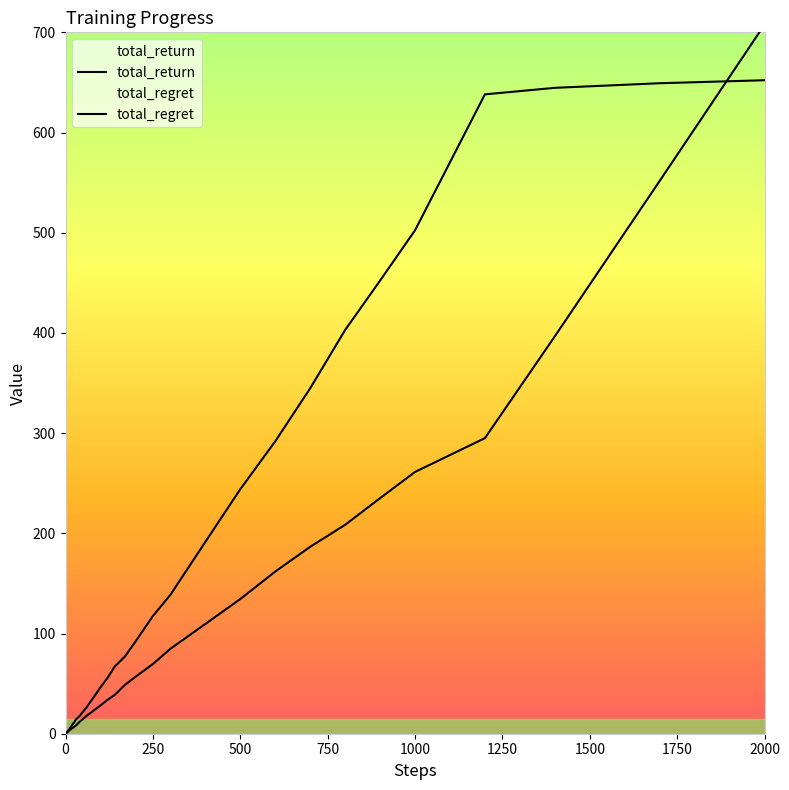

What is the value of the total_regret point at the 36th from the left?

502.4